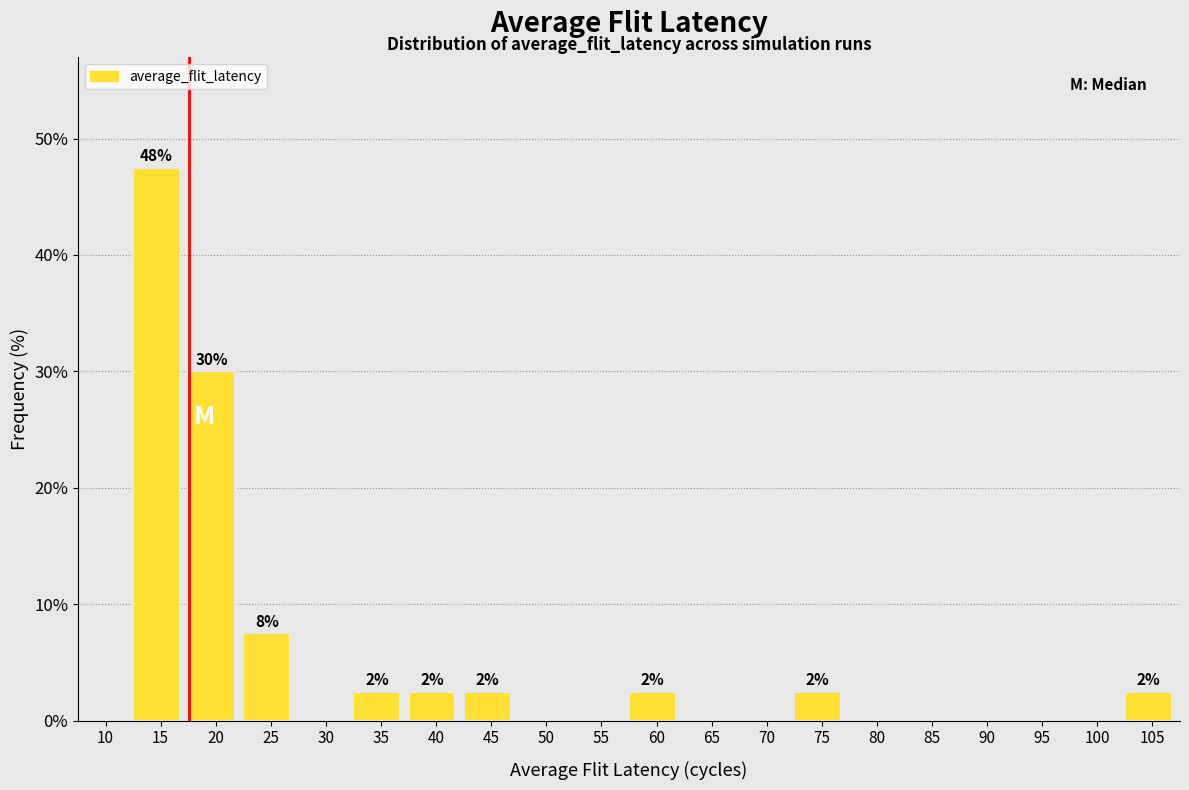

Reading left to right, extract all data points from this chart.

10=0.0	15=47.5	20=30.0	25=7.5	30=0.0	35=2.5	40=2.5	45=2.5	50=0.0	55=0.0	60=2.5	65=0.0	70=0.0	75=2.5	80=0.0	85=0.0	90=0.0	95=0.0	100=0.0	105=2.5